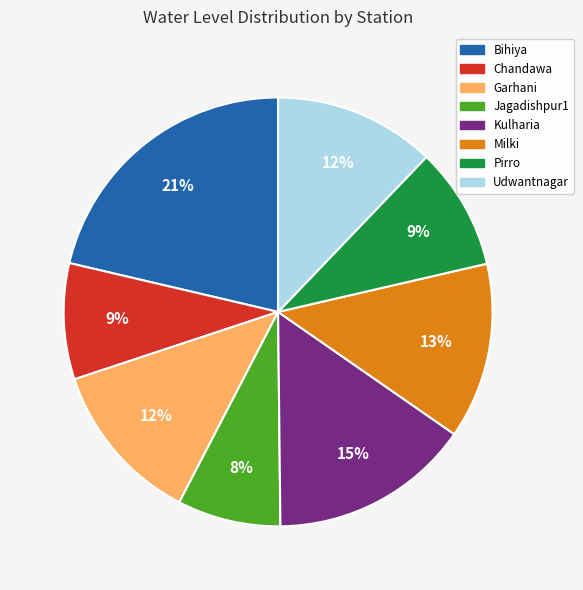

Which has a higher value, Garhani or Jagadishpur1?

Garhani